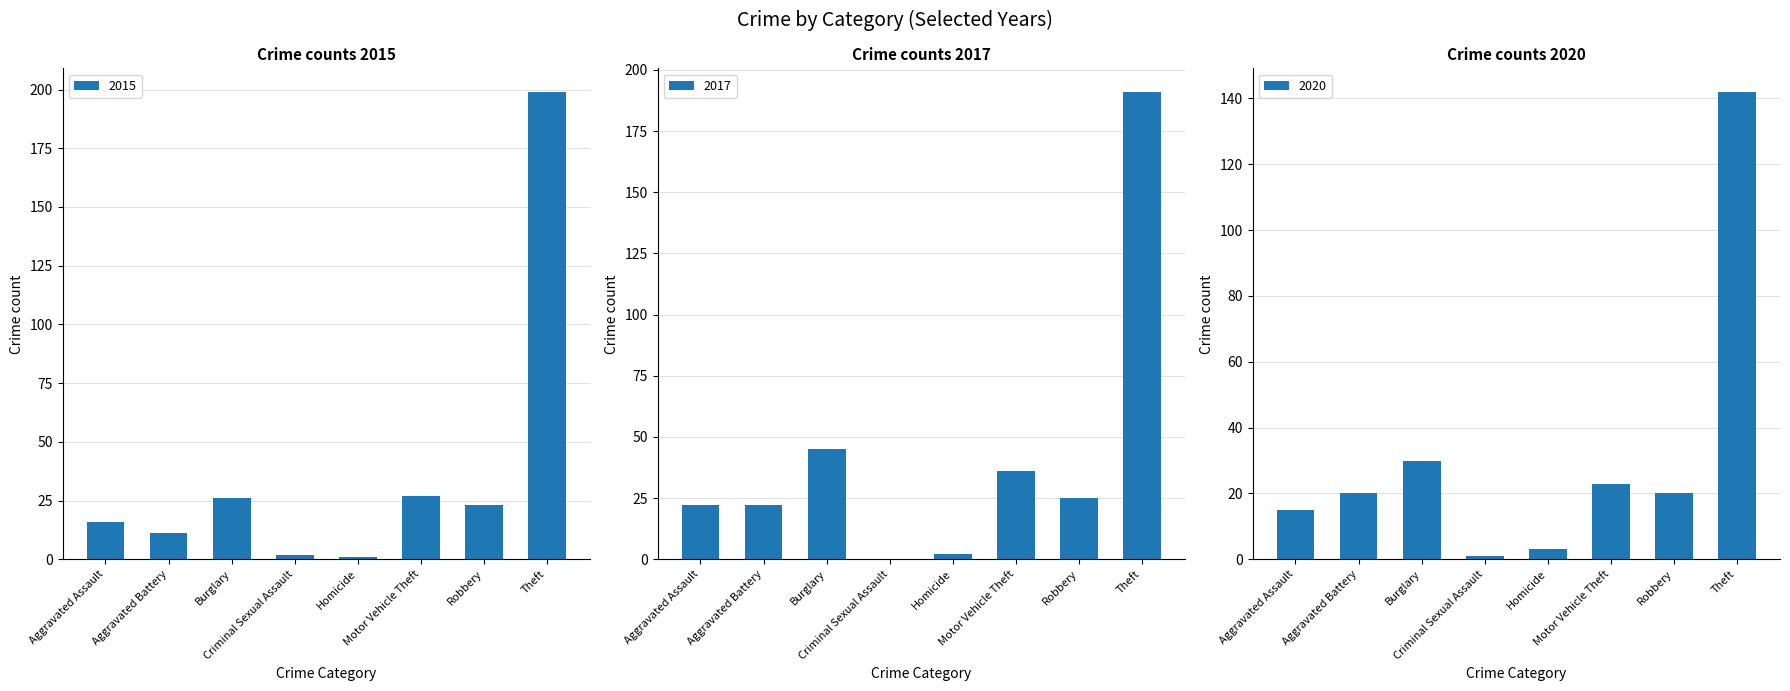

What are all the series names shown in the legend?

2015, 2017, 2020